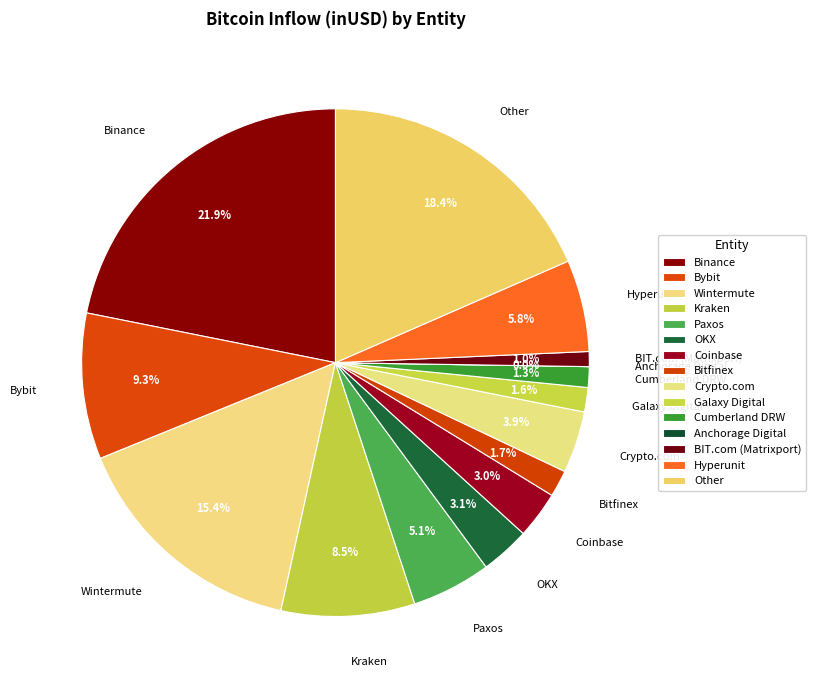

Which slice is the largest?

Binance